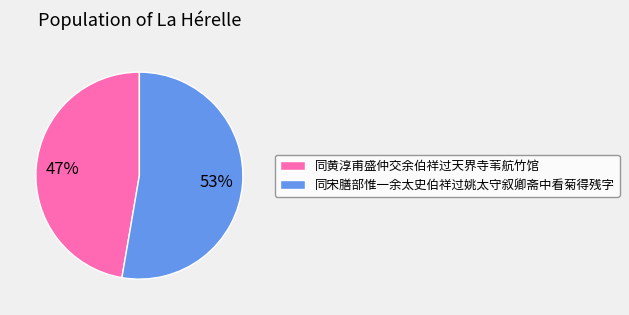

Do 同黄淳甫盛仲交余伯祥过天界寺苇航竹馆 and 同宋膳部惟一余太史伯祥过姚太守叙卿斋中看菊得残字 together represent more than half of the pie?

Yes